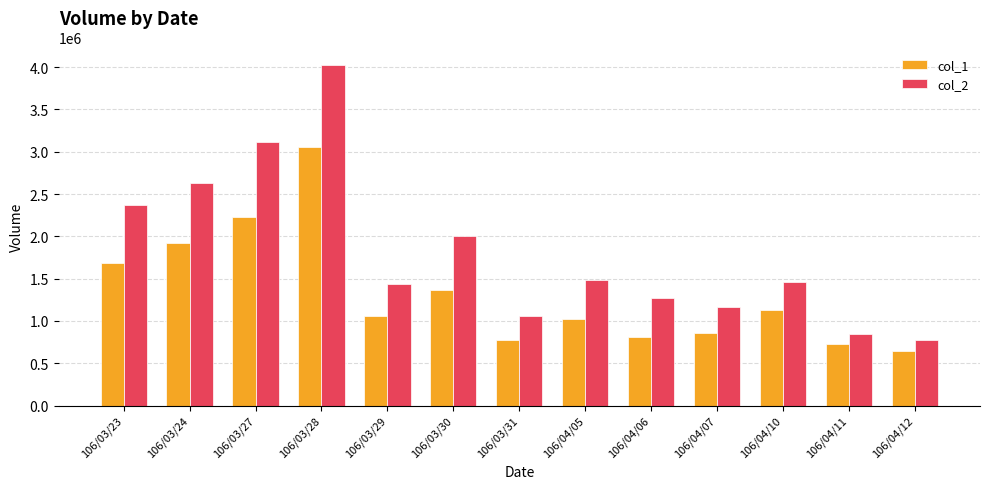

The col_1 series shows 1026000 at 106/04/05. True or false?

True